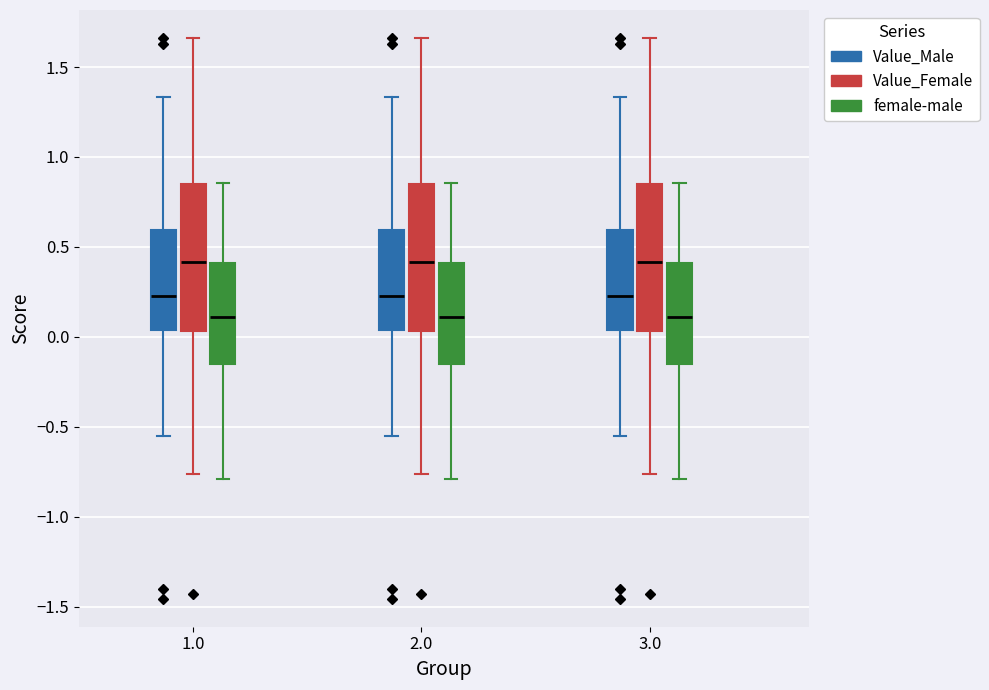

Reading left to right, read every box against the y-axis: the position of its median line, the range the box covers, and the ends of its whiskers. The values are not printed on the chart, so give them approximately, as read against the axis.

1.0 (Value_Male): median 0.25, box 0.05 to 0.60, whiskers -0.55 to 1.35
1.0 (Value_Female): median 0.40, box 0.05 to 0.85, whiskers -0.75 to 1.65
1.0 (female-male): median 0.10, box -0.15 to 0.40, whiskers -0.80 to 0.85
2.0 (Value_Male): median 0.25, box 0.05 to 0.60, whiskers -0.55 to 1.35
2.0 (Value_Female): median 0.40, box 0.05 to 0.85, whiskers -0.75 to 1.65
2.0 (female-male): median 0.10, box -0.15 to 0.40, whiskers -0.80 to 0.85
3.0 (Value_Male): median 0.25, box 0.05 to 0.60, whiskers -0.55 to 1.35
3.0 (Value_Female): median 0.40, box 0.05 to 0.85, whiskers -0.75 to 1.65
3.0 (female-male): median 0.10, box -0.15 to 0.40, whiskers -0.80 to 0.85